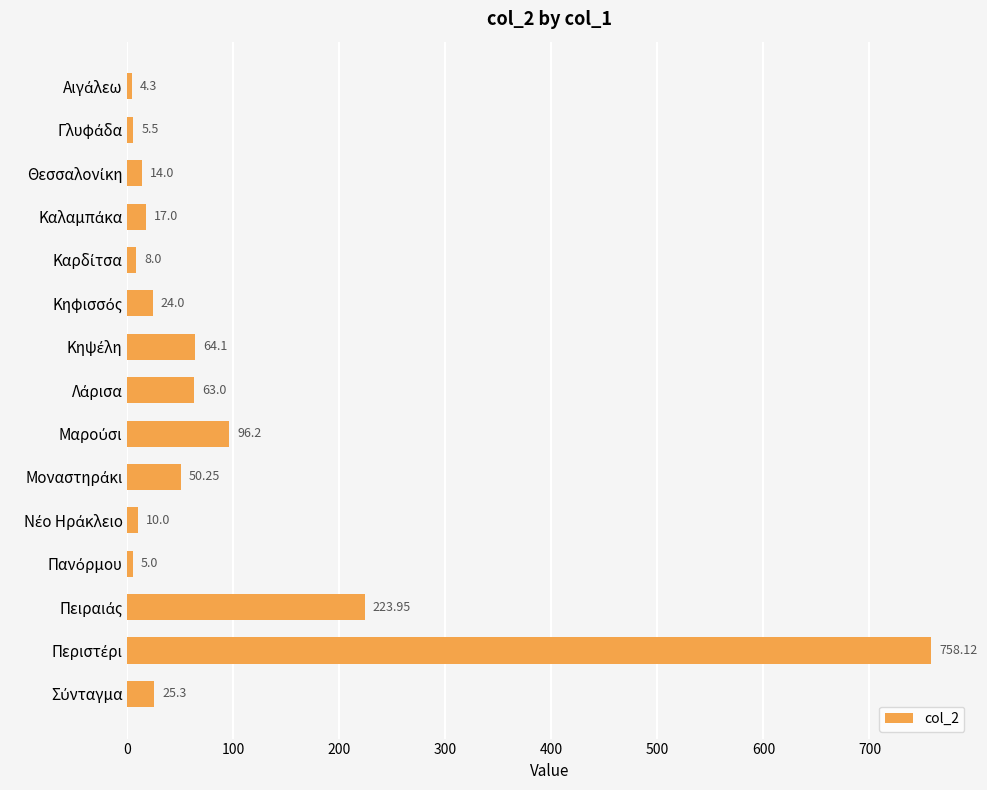

What is the difference between the maximum and minimum values?

753.8